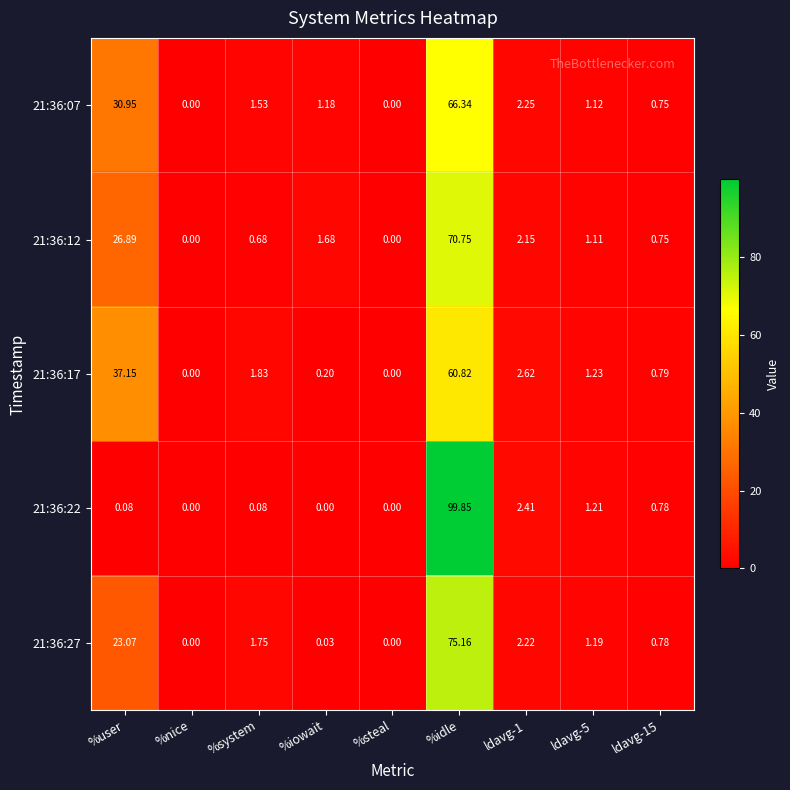

Is the value of 21:36:07 at ldavg-1 greater than the value of 21:36:17 at %system?

Yes